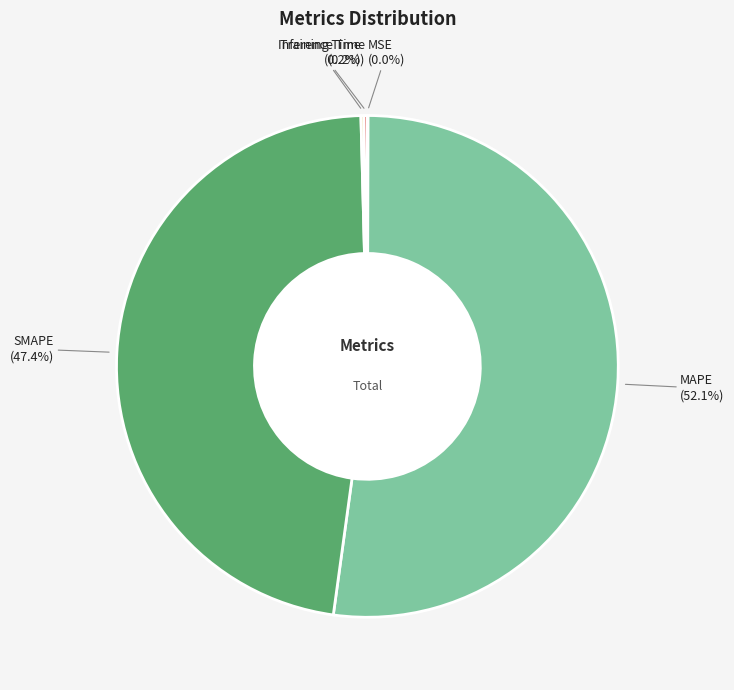

Does MAPE represent more than half of the total?

Yes